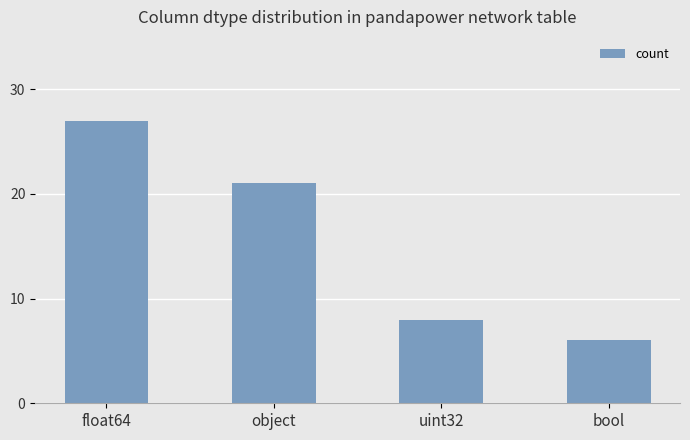

Which has a higher value, bool or object?

object